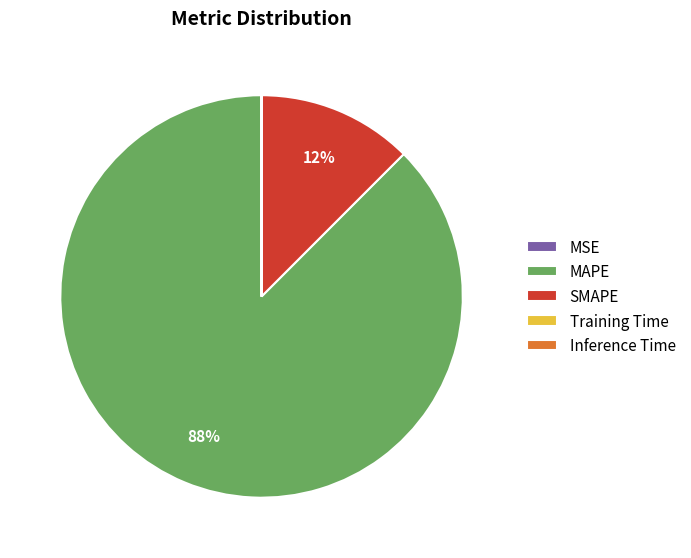

What is the largest slice in the pie chart?

MAPE